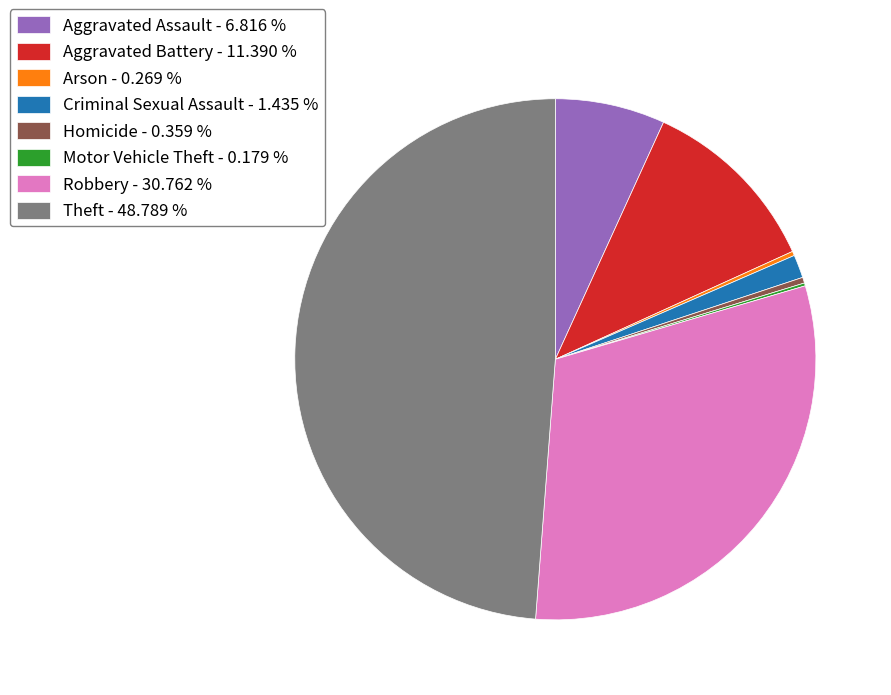

Which slice is the largest?

Theft